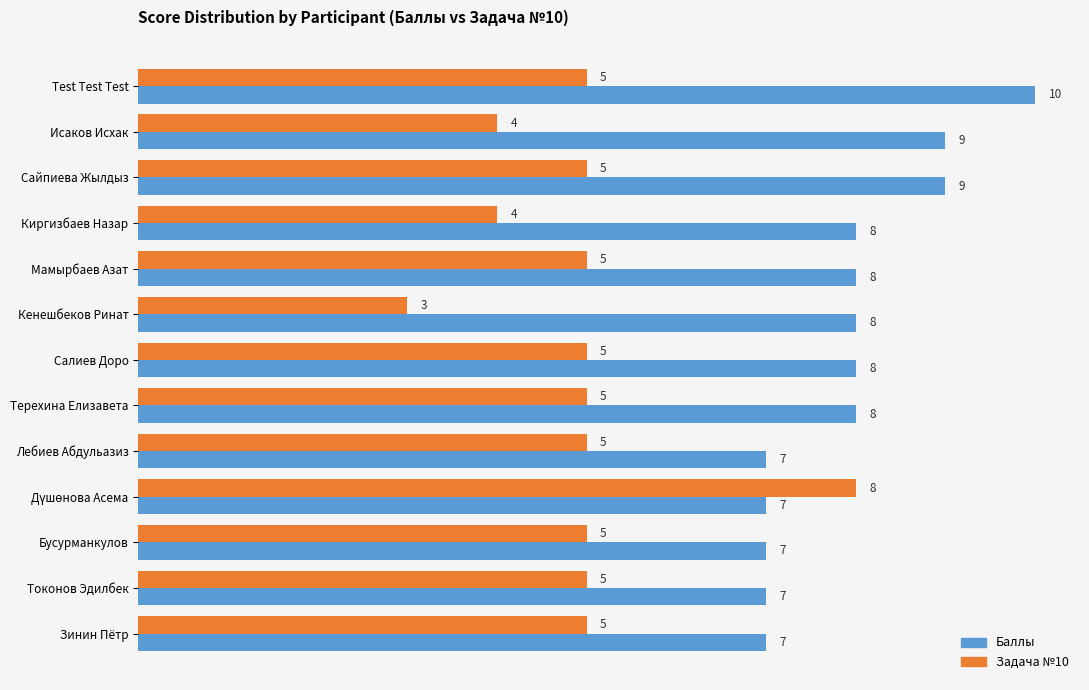

Rank the series by their average value, from highest to lowest.

Баллы, Задача №10